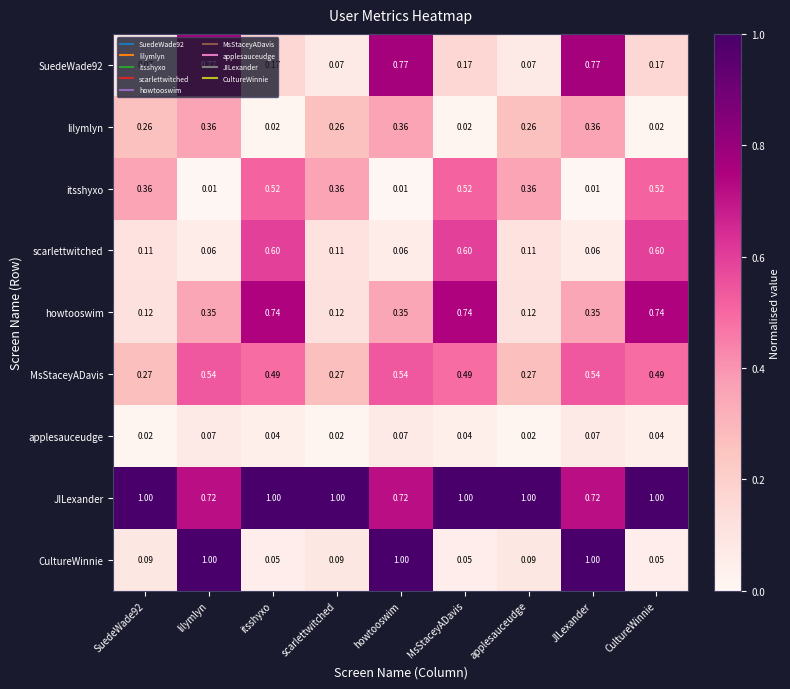

Which series has the largest total across all categories?

JILexander